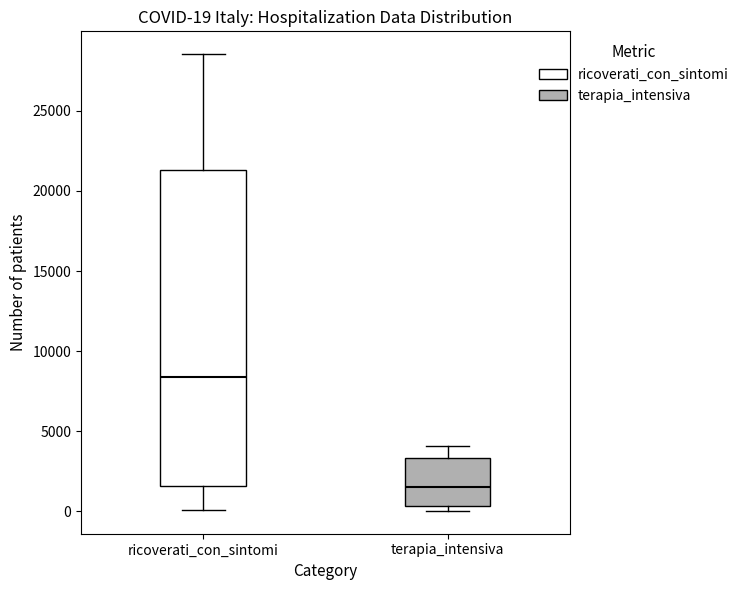

Which box is the tallest, from its lower edge to its upper edge?

ricoverati_con_sintomi